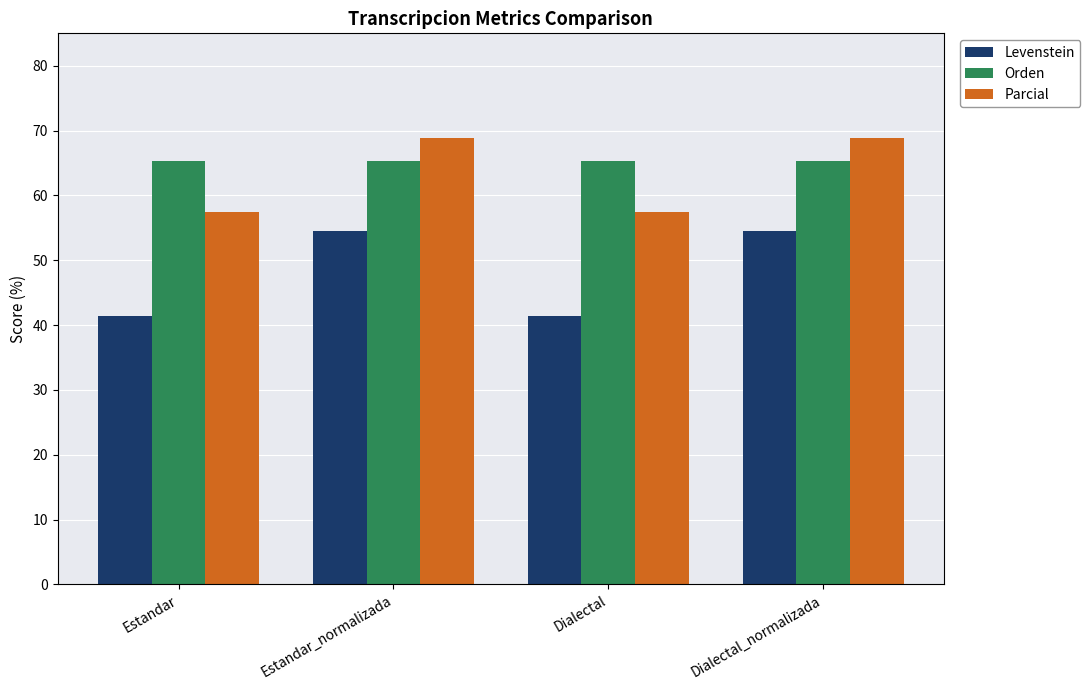

What is the spread (max minus min) of values at Dialectal_normalizada?

14.3